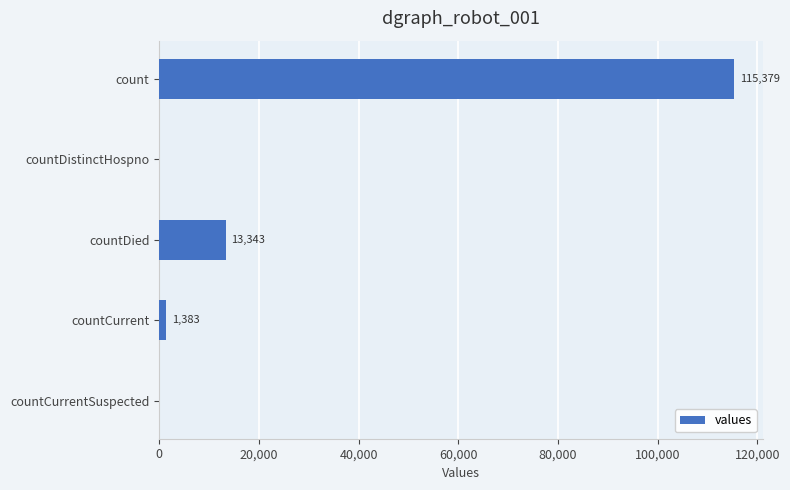

Is it true that the value at count is 184498?

False